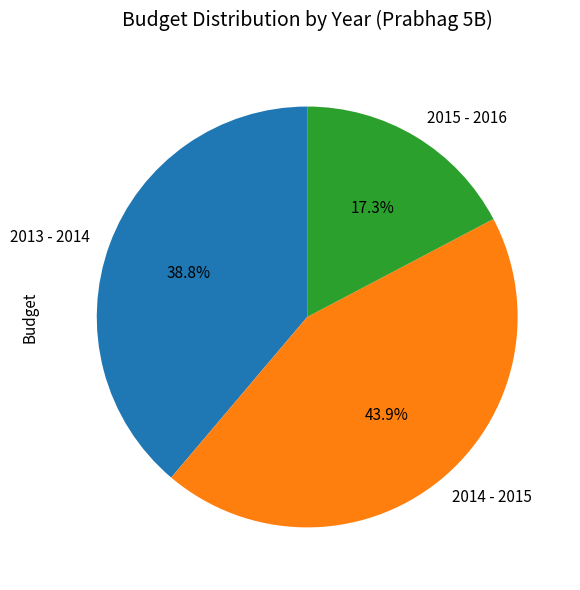

The 2014 - 2015 slice represents 44% of the pie. True or false?

True